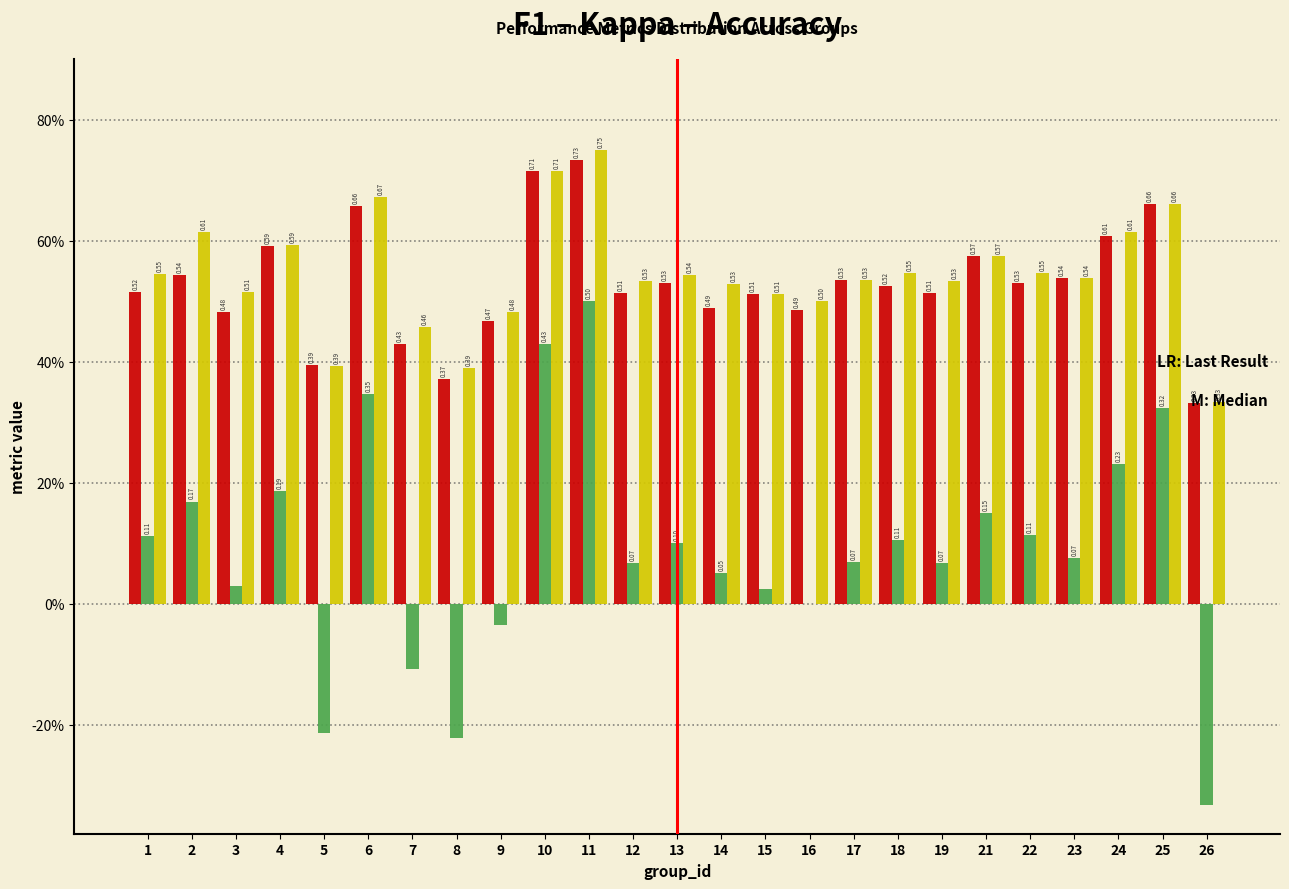

Are the bars grouped side by side (vs. stacked)?

Yes